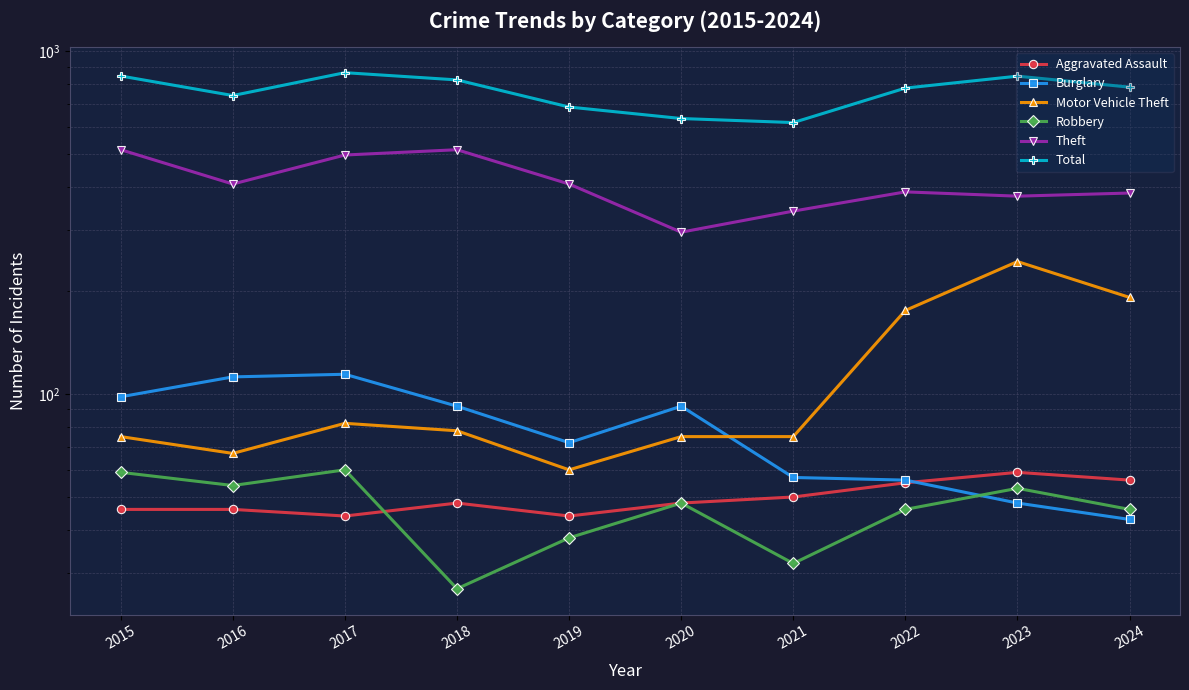

How many data points in Motor Vehicle Theft are above 78?

4